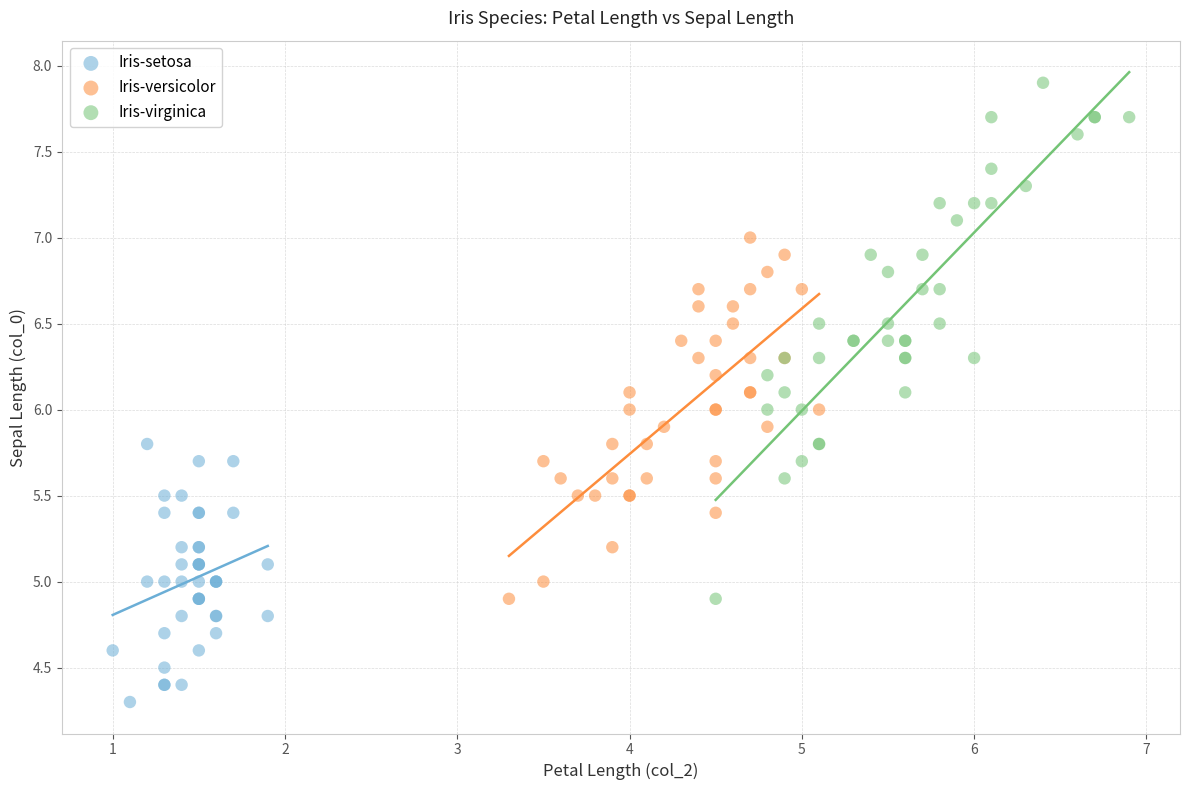

Which series reaches the minimum Y coordinate?

Iris-setosa